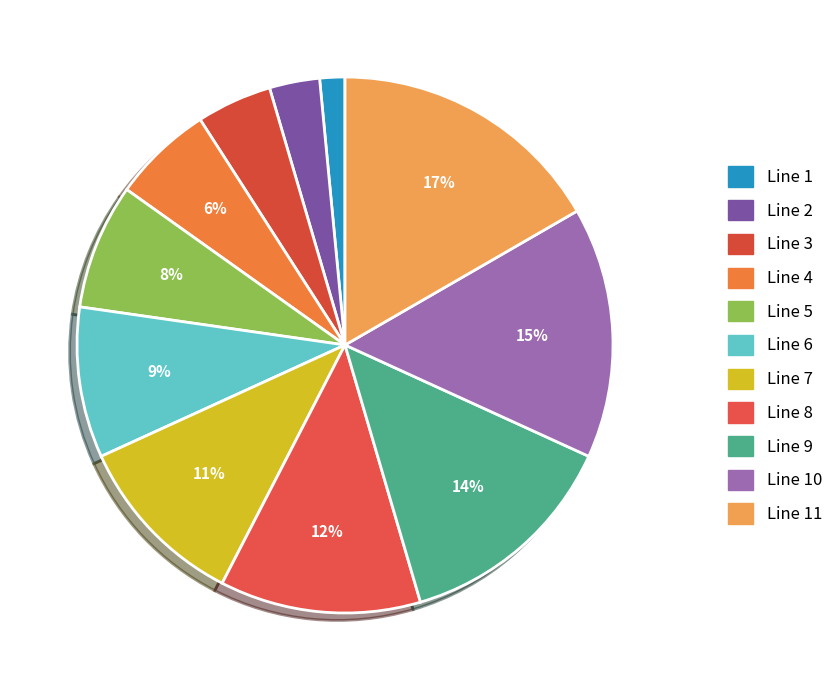

Does any single category account for the majority?

No